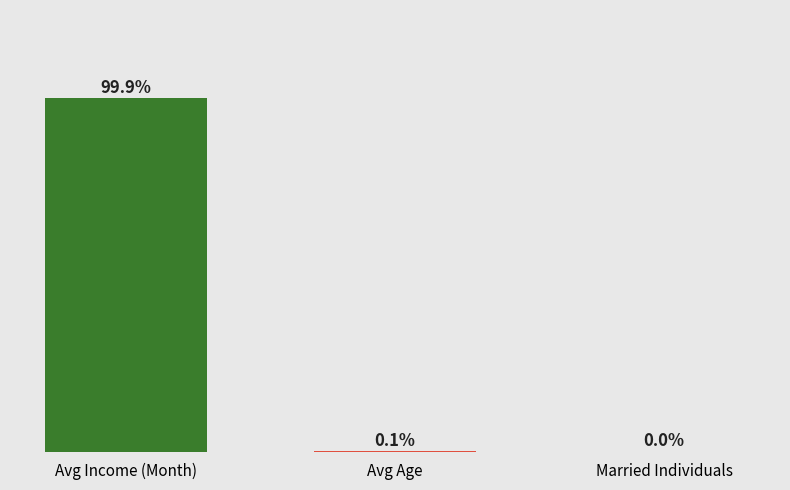

Where is the data nearest to the value 49?

Avg Age